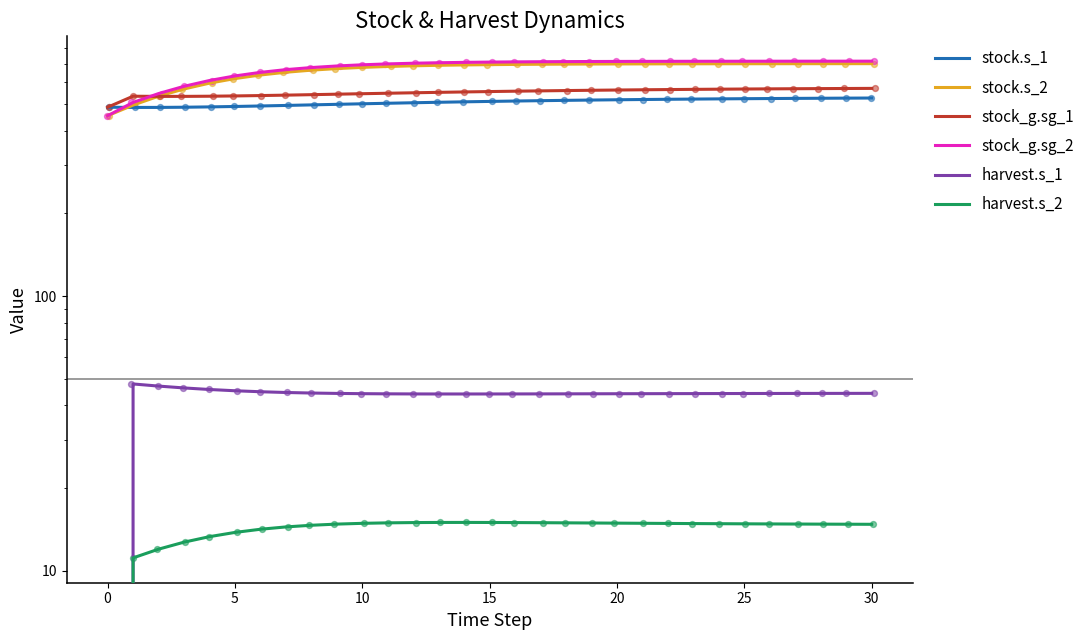

What is the total value across all series at 25?

2335.1